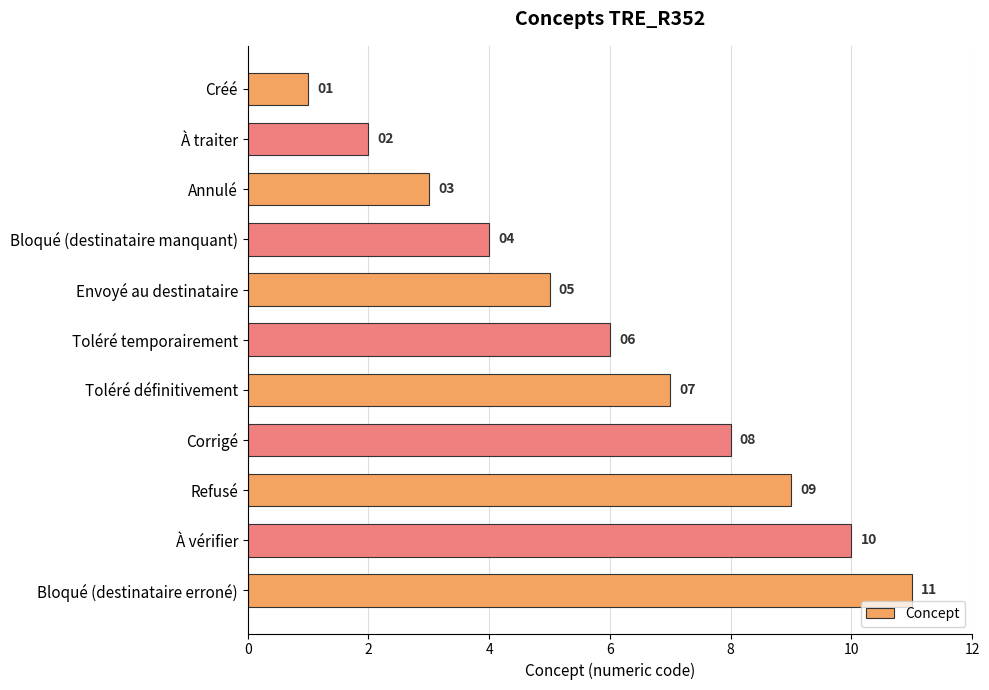

What is the smallest value displayed?

1